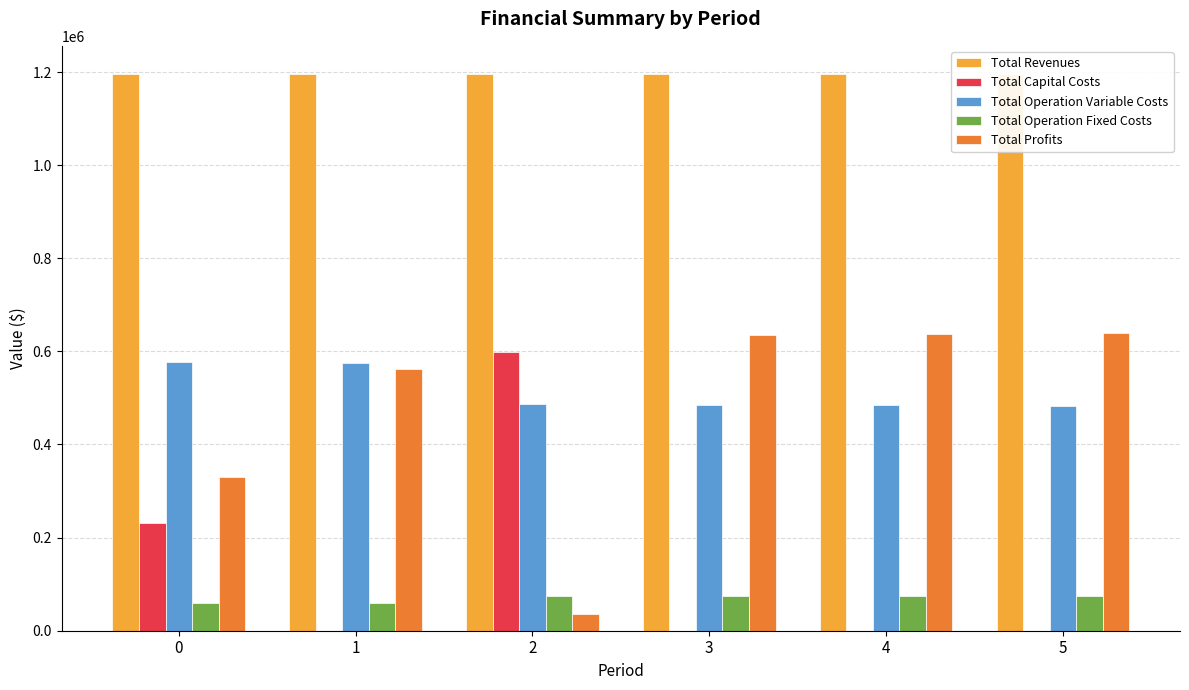

Where does the Total Operation Fixed Costs series first go above 74178?

2